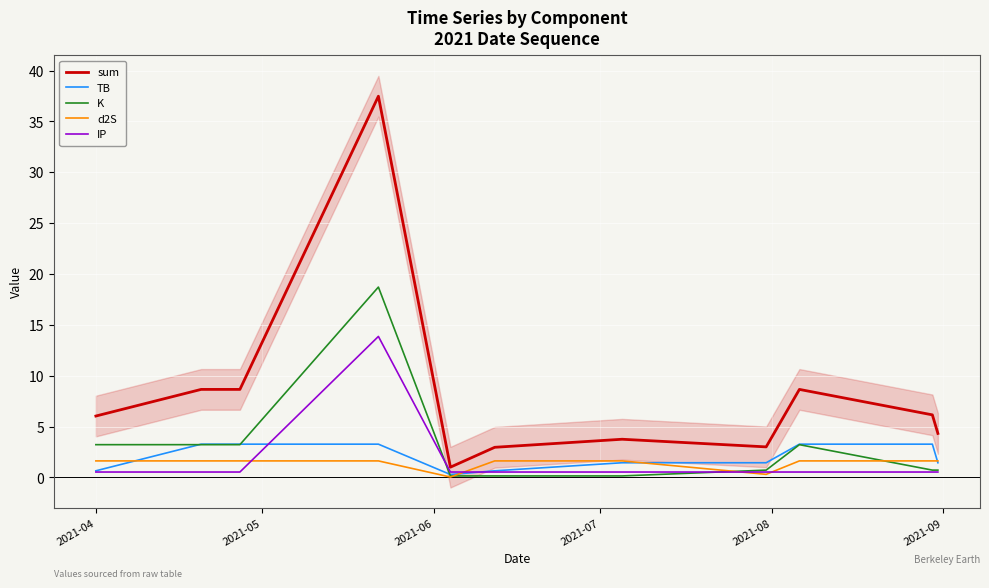

What is the sum of all sum values?

90.7